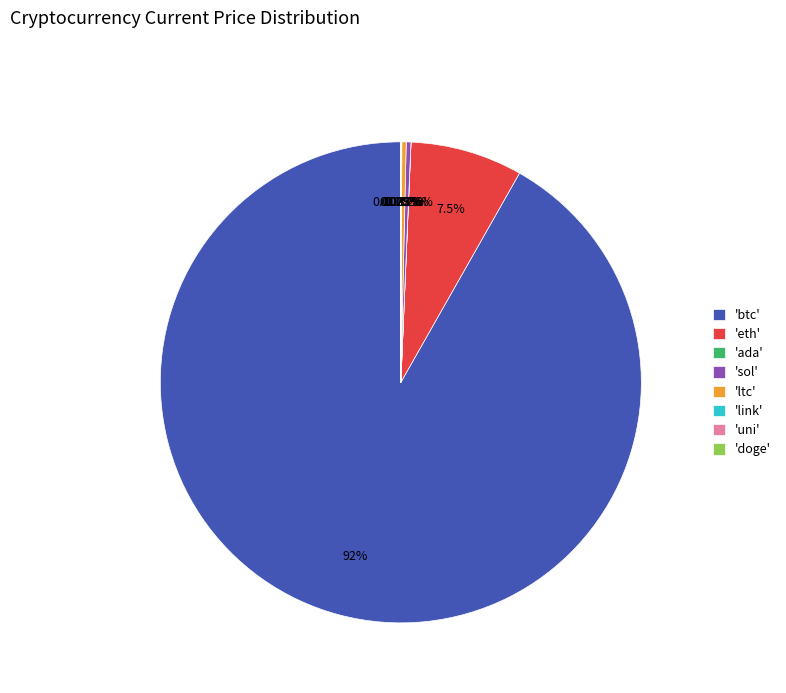

Which slice is the largest?

'btc'